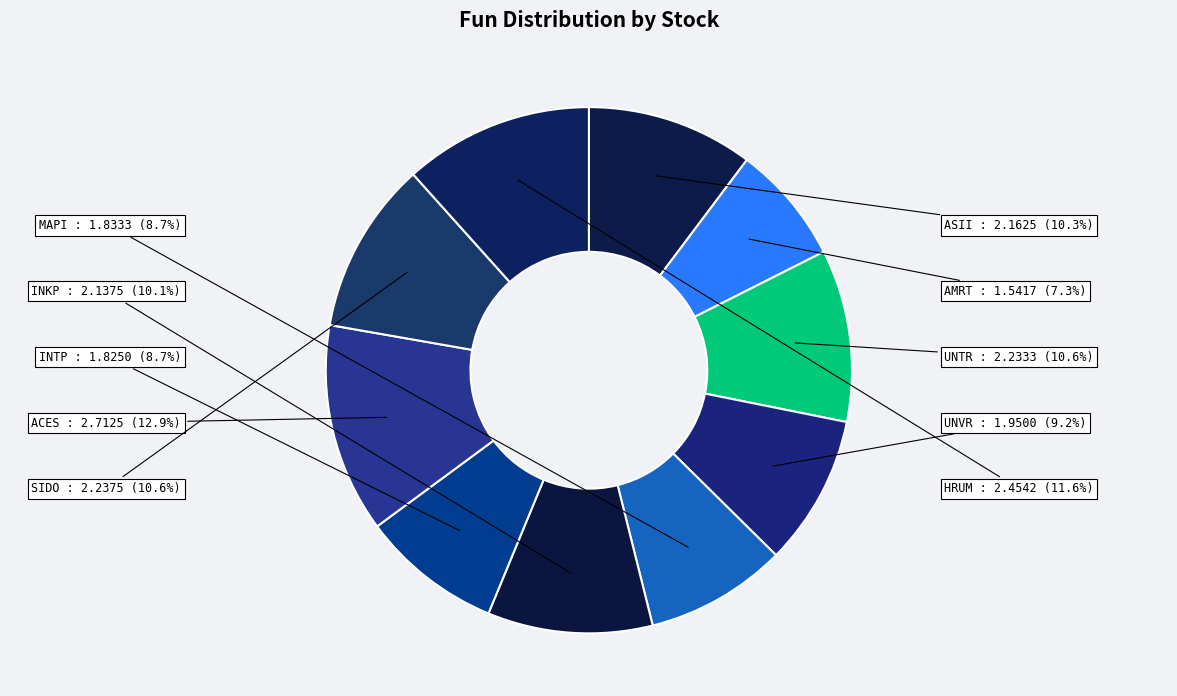

Count the number of slices in the pie.

10